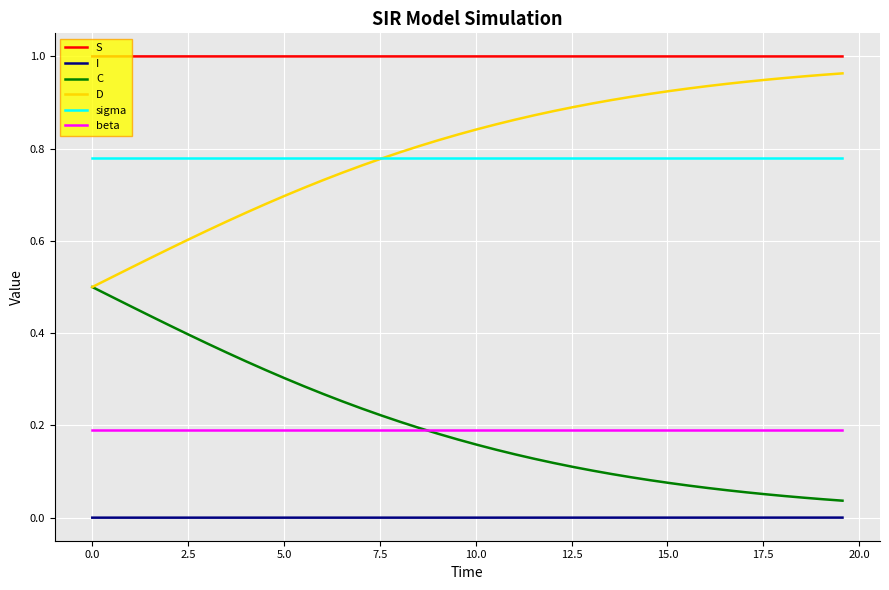

What are all the series names shown in the legend?

S, I, C, D, sigma, beta